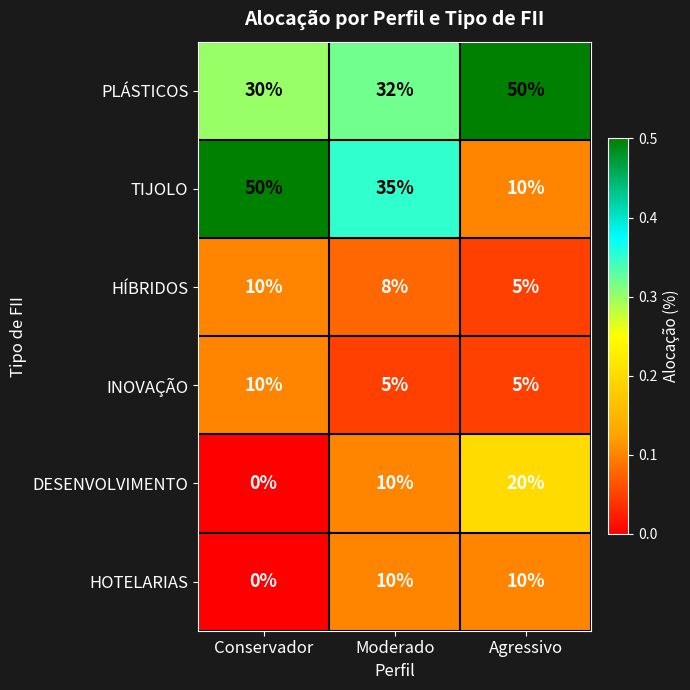

Is the value of DESENVOLVIMENTO at Moderado greater than the value of TIJOLO at Moderado?

No